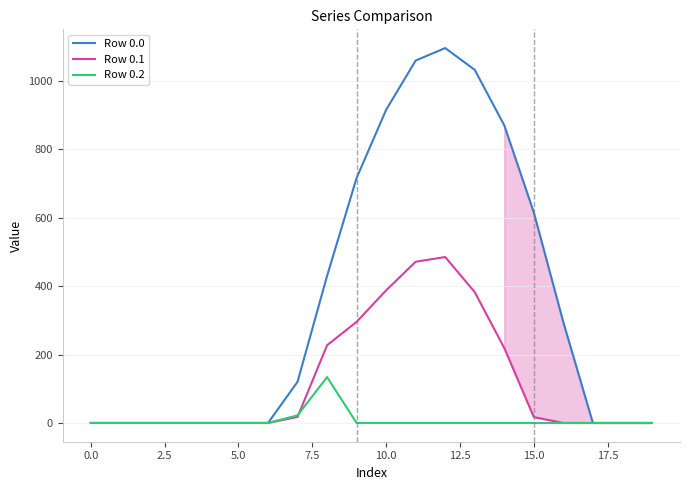

Which series has the widest spread of values?

Row 0.0